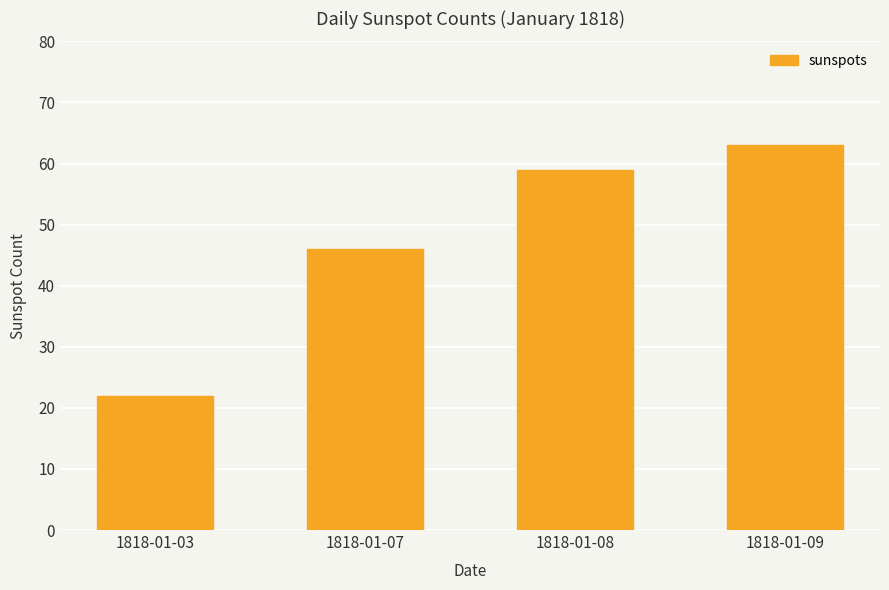

What is the maximum value shown in the chart?

63